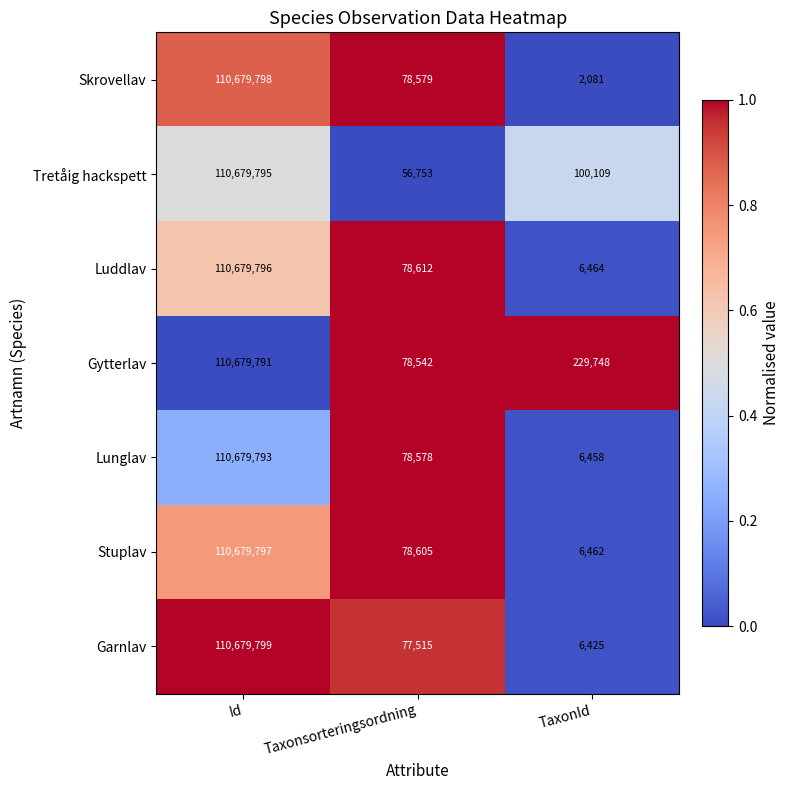

The value of Luddlav at Id is 25150187. True or false?

False